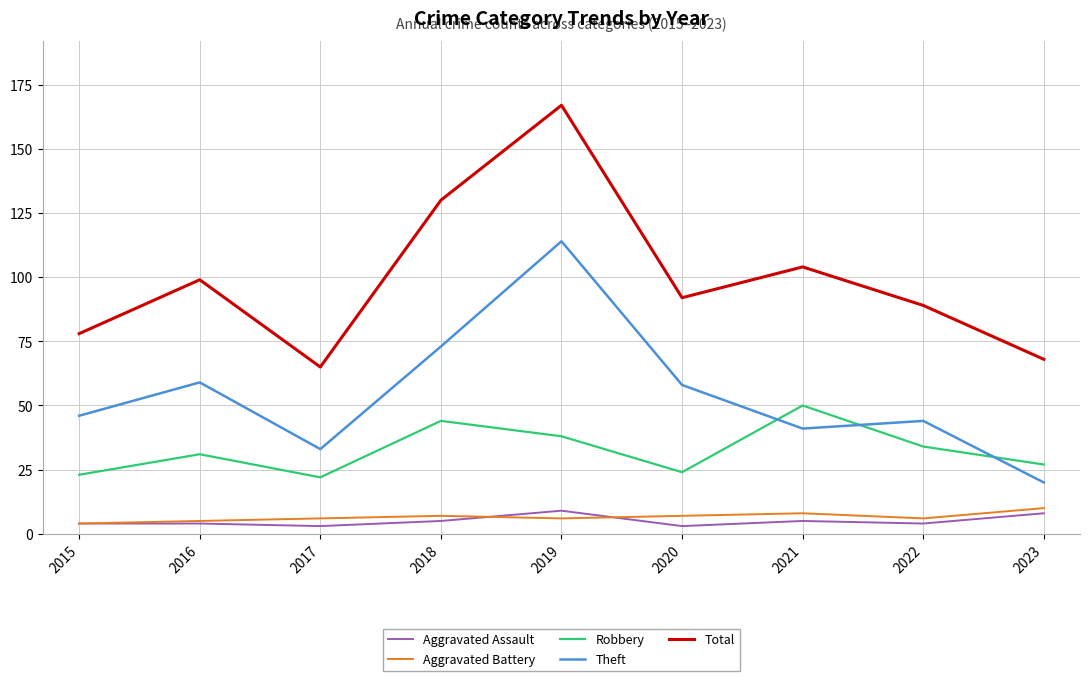

Which series changed the most between 2022 and 2023?

Theft